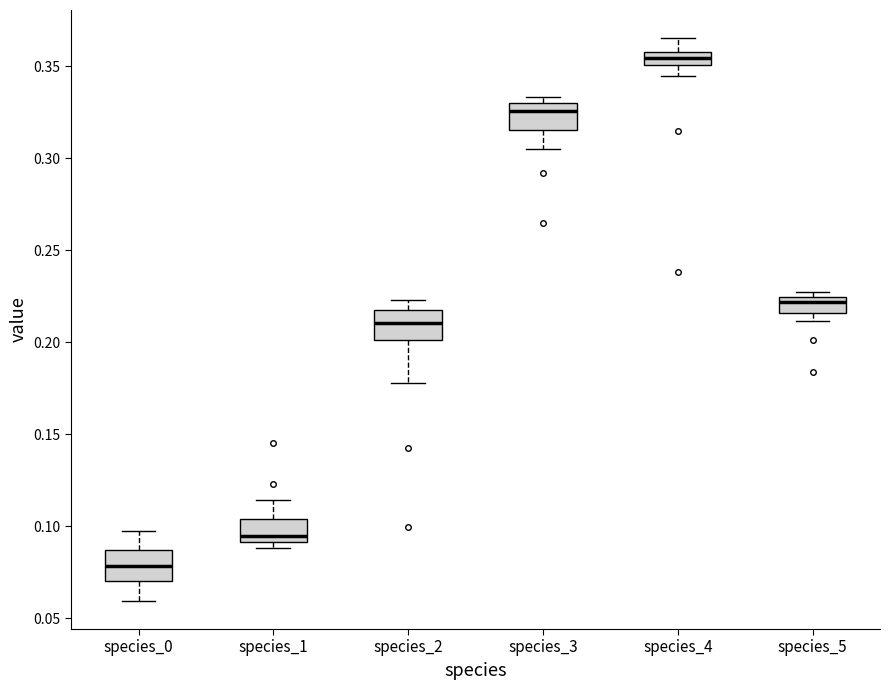

Where is the upper edge of the box for species_5 on the y-axis? The values are not printed on the chart, so give them approximately, as read against the axis.

0.225